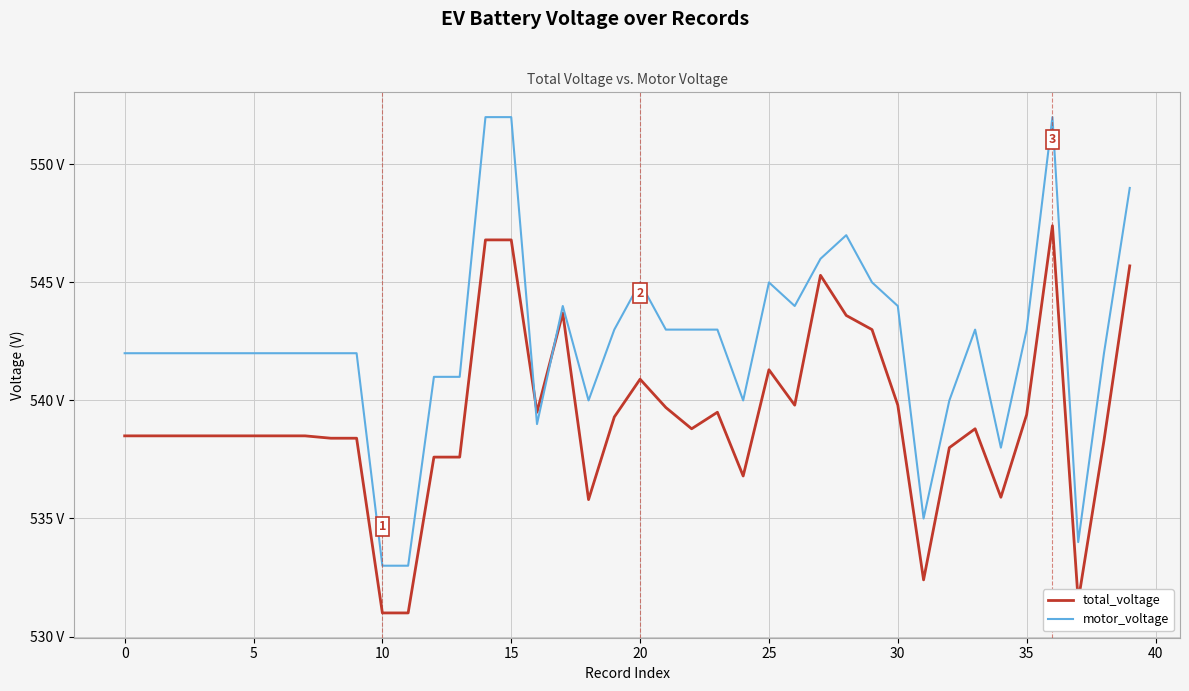

Is this an area chart (filled region under the line)?

No